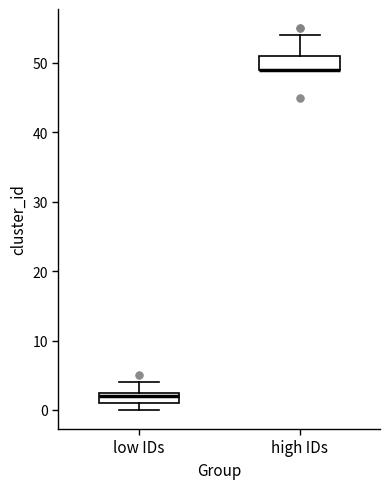

Reading left to right, transcribe this box plot: for each box, give where its median line is, the range the box spans, and where its two whiskers end, as read against the y-axis. The values are not printed on the chart, so give them approximately, as read against the axis.

low IDs: median 2, box 1 to 3, whiskers 0 to 4
high IDs: median 49 (drawn on the box's lower edge), box 49 to 51, whiskers 49 to 54